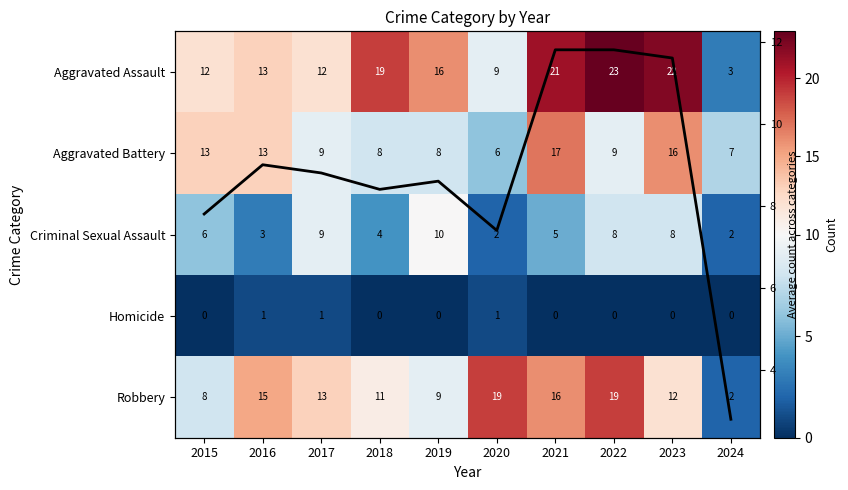

Which series changed the most between 2017 and 2021?

Aggravated Assault